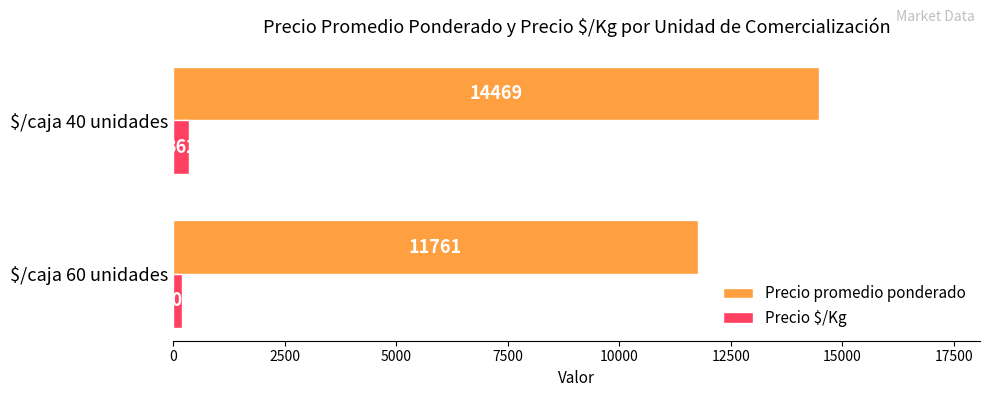

What is the spread (max minus min) of values at $/caja 60 unidades?

11560